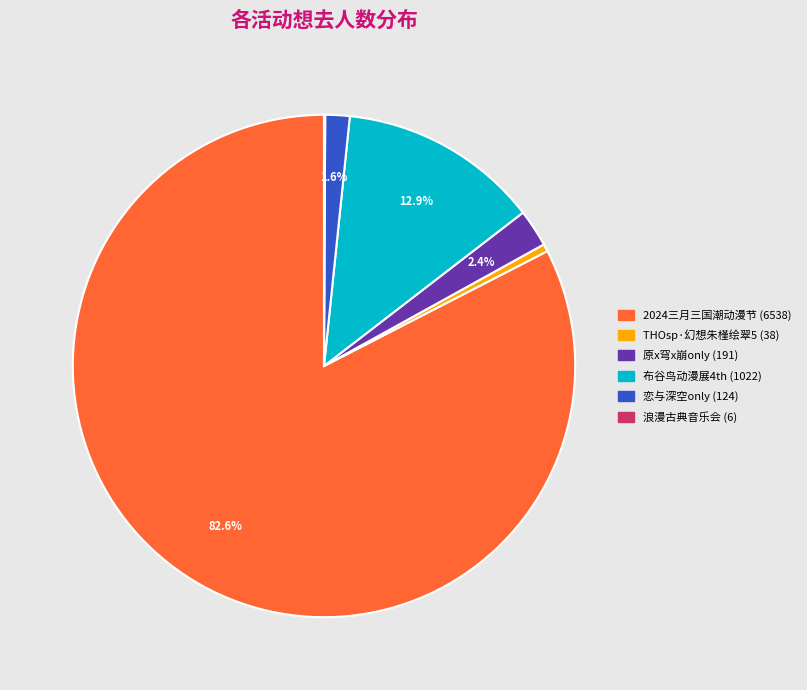

Is there any slice that represents more than half of the pie?

Yes